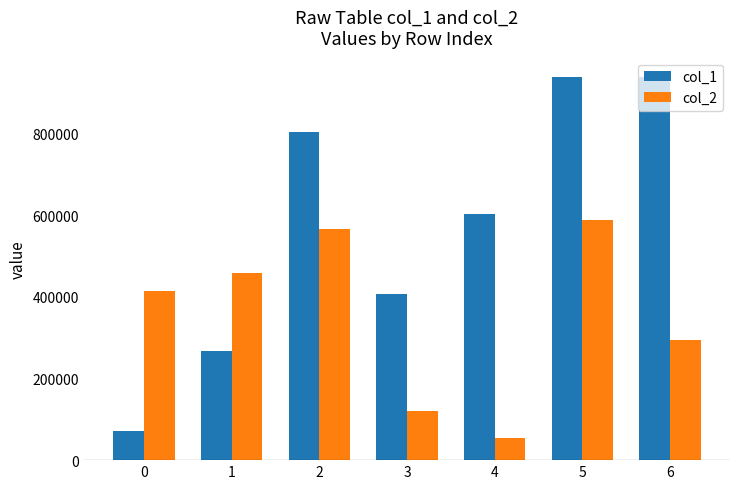

Is the value of col_1 at 4 greater than the value of col_2 at 6?

Yes